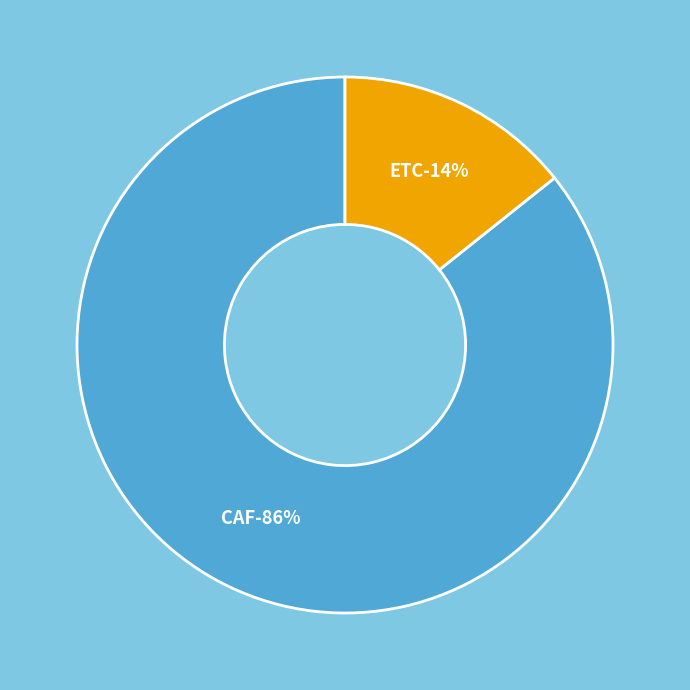

Count the number of slices in the pie.

2